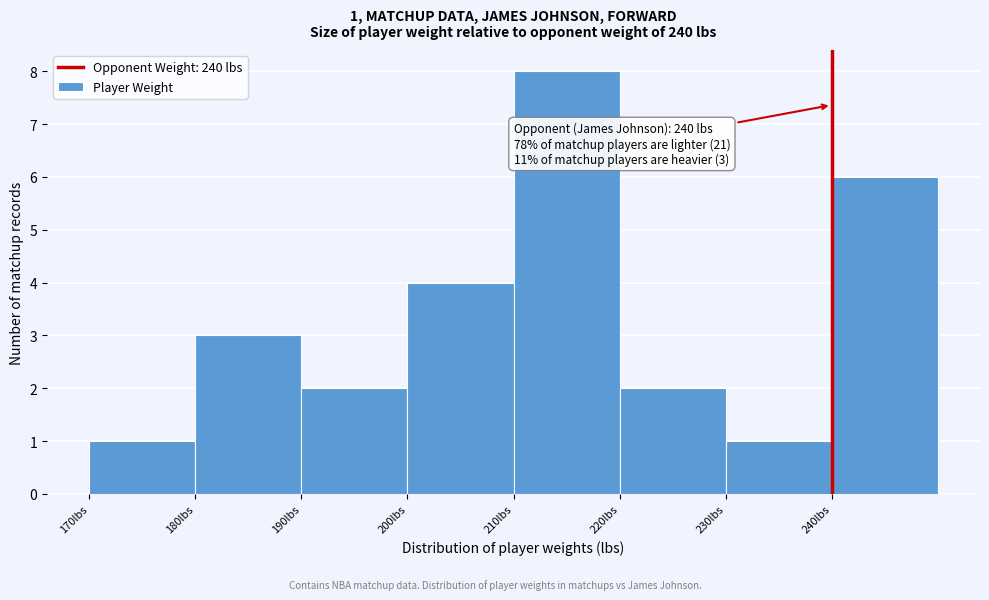

Which range on the x-axis has the tallest bar?

210 to 220